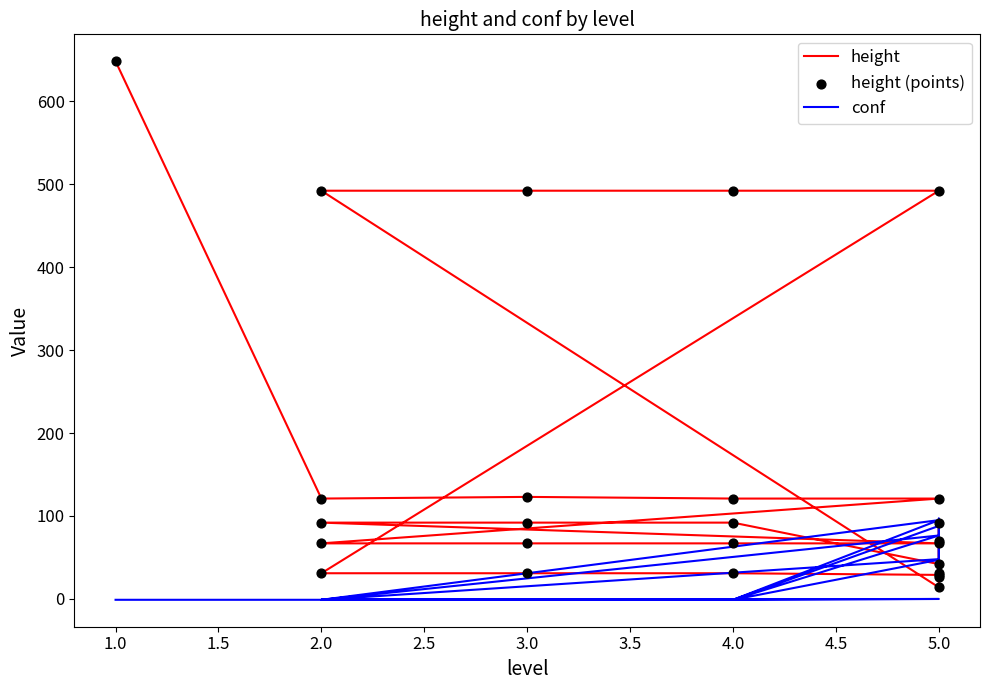

Which series has the largest Y range (max minus min)?

height